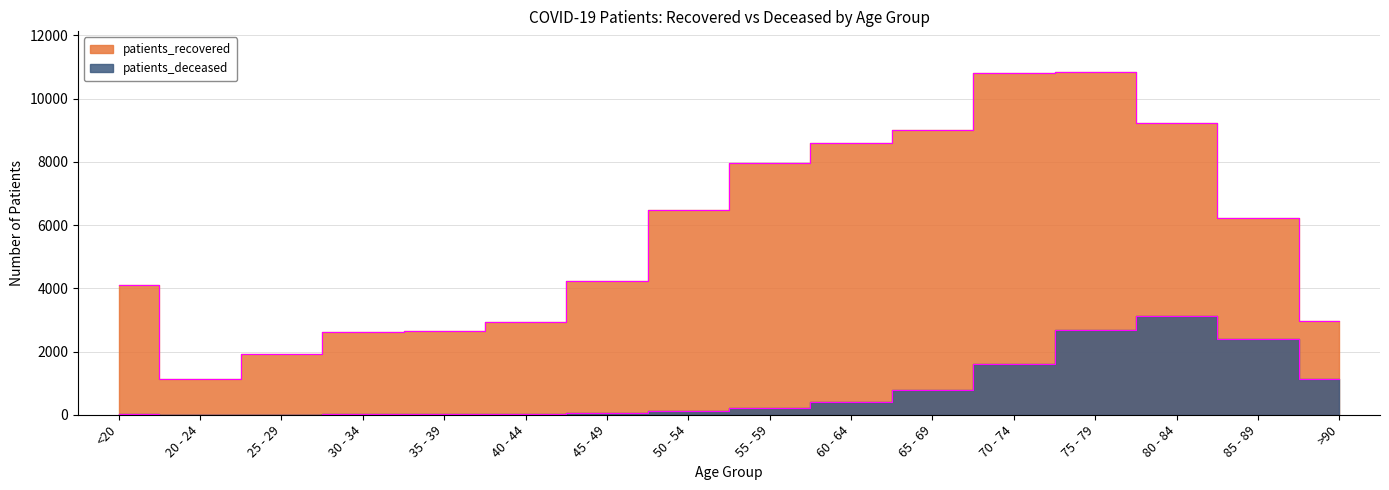

At which category does patients_recovered reach its first local valley?

20 - 24